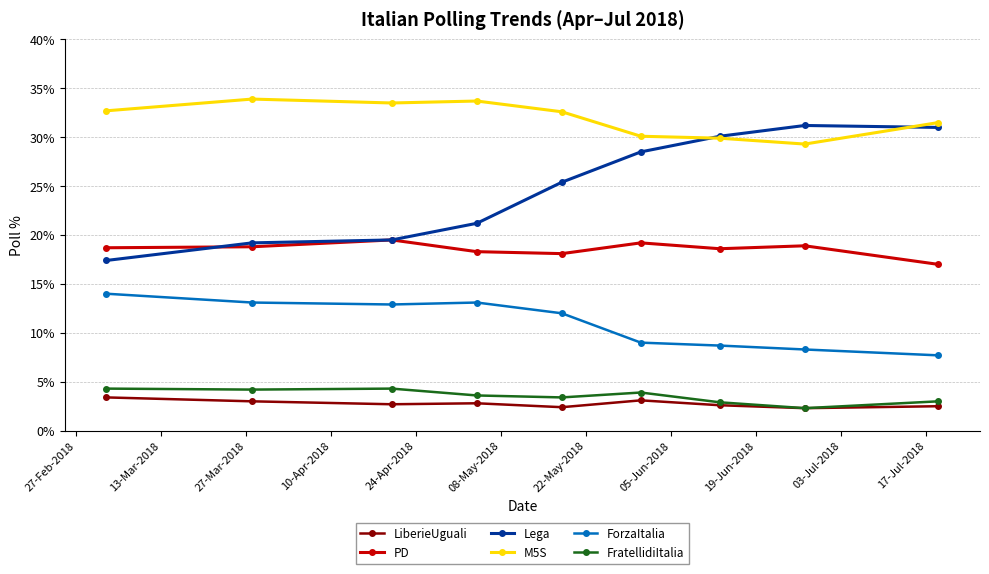

What is the smallest value displayed?

2.3